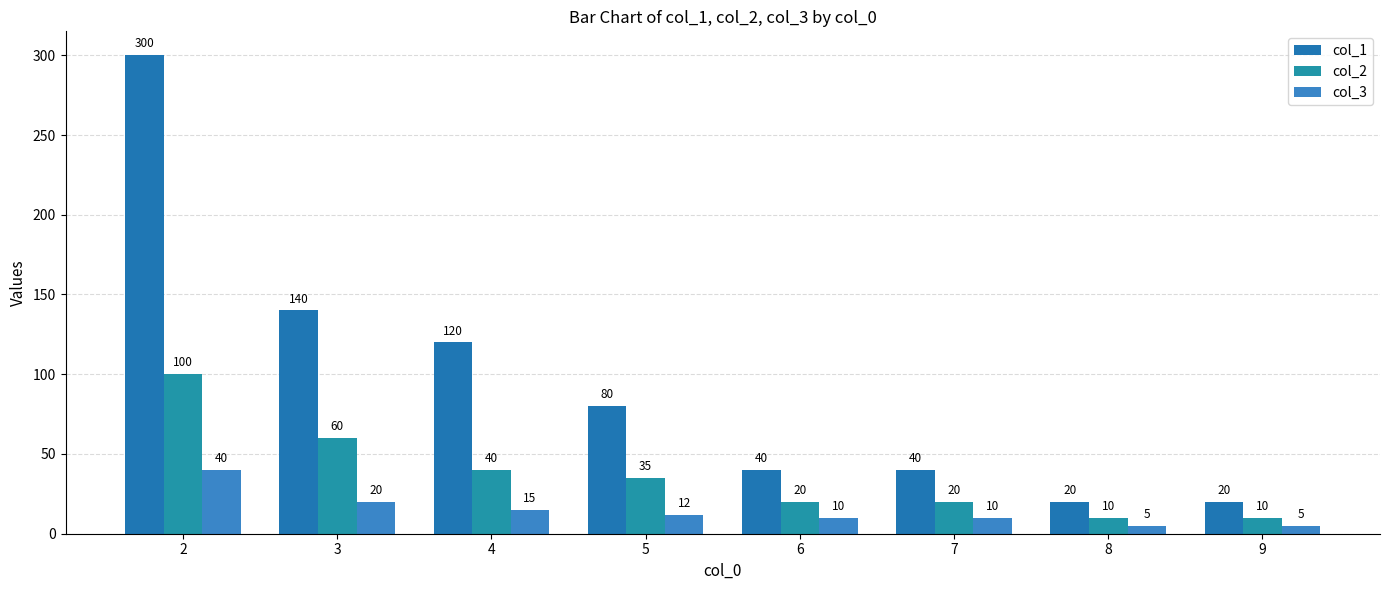

Reading right to left, extract all data points from this chart.

col_1: 20	20	40	40	80	120	140	300
col_2: 10	10	20	20	35	40	60	100
col_3: 5	5	10	10	12	15	20	40